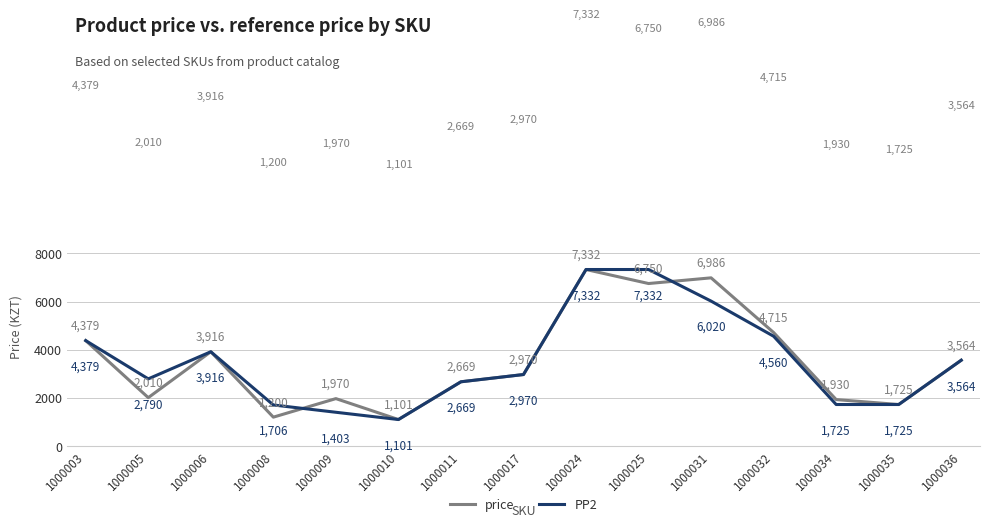

In price, how many points are lower than both neighbors (excluding endpoints)?

5